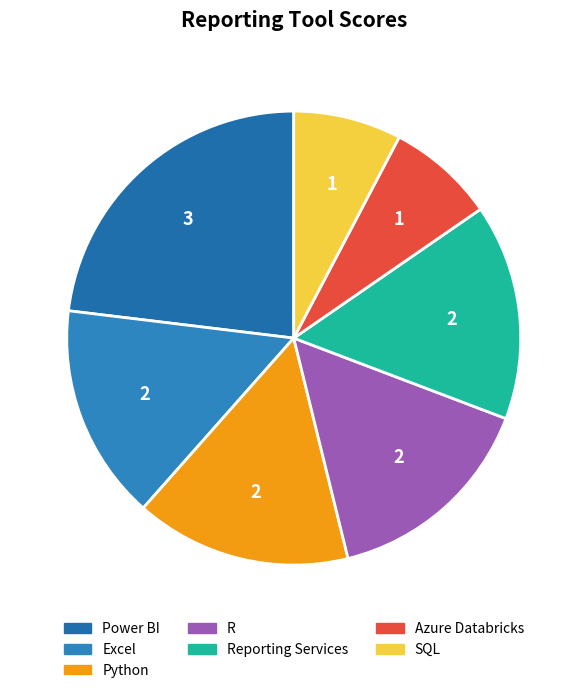

To the nearest percent, what is the average slice percentage?

14%